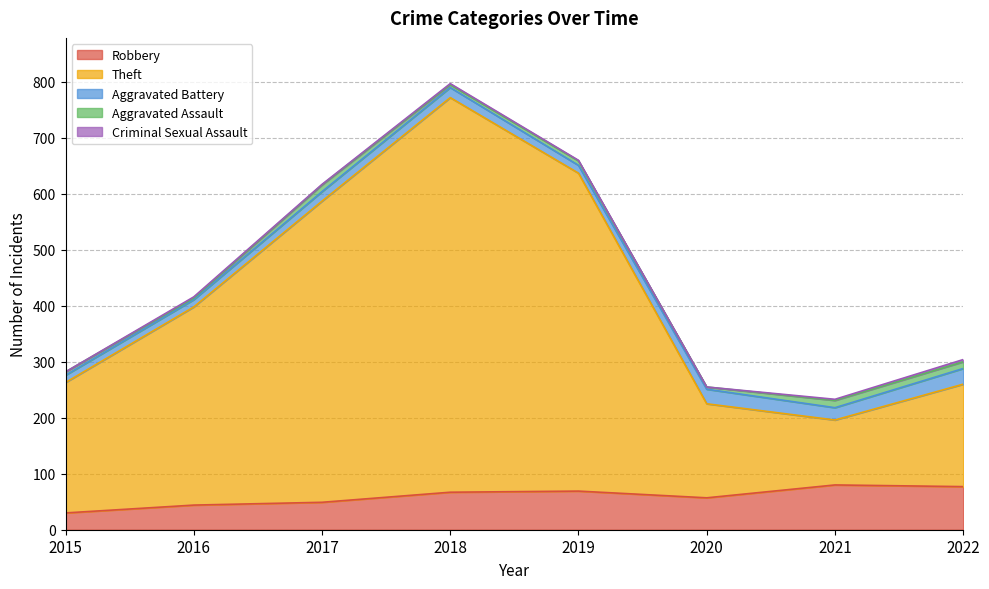

What is the value of the Criminal Sexual Assault point at the 5th from the left?

1